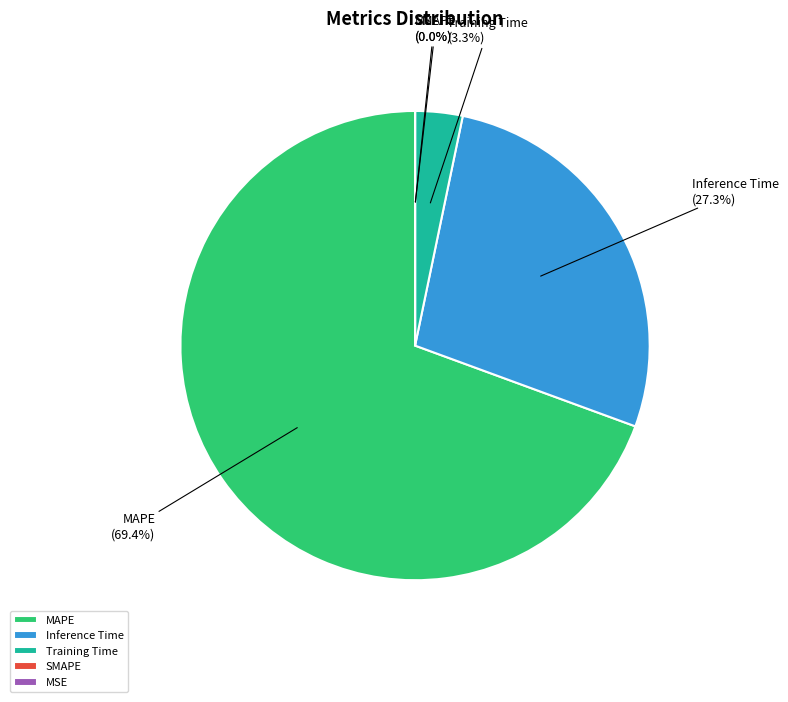

What percentage is NOT represented by Training Time?

96.7%